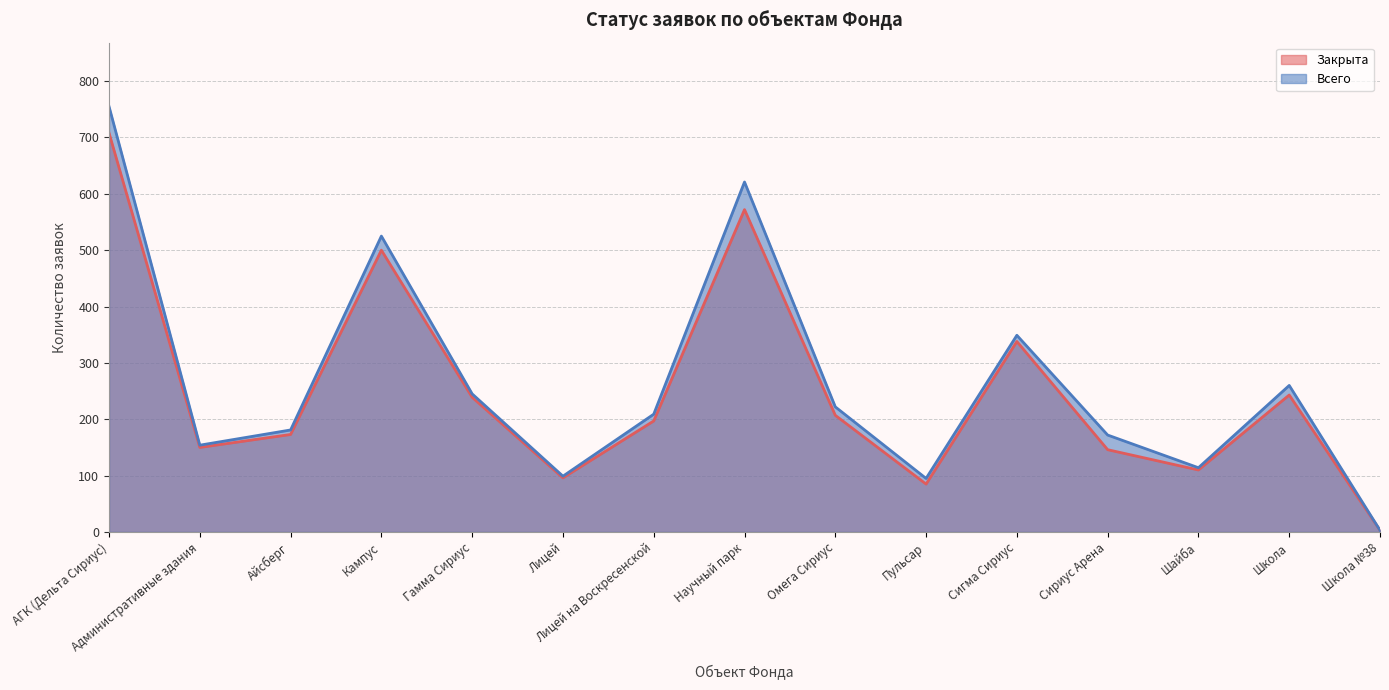

Read the Закрыта value at Лицей на Воскресенской, to the nearest 50.

200